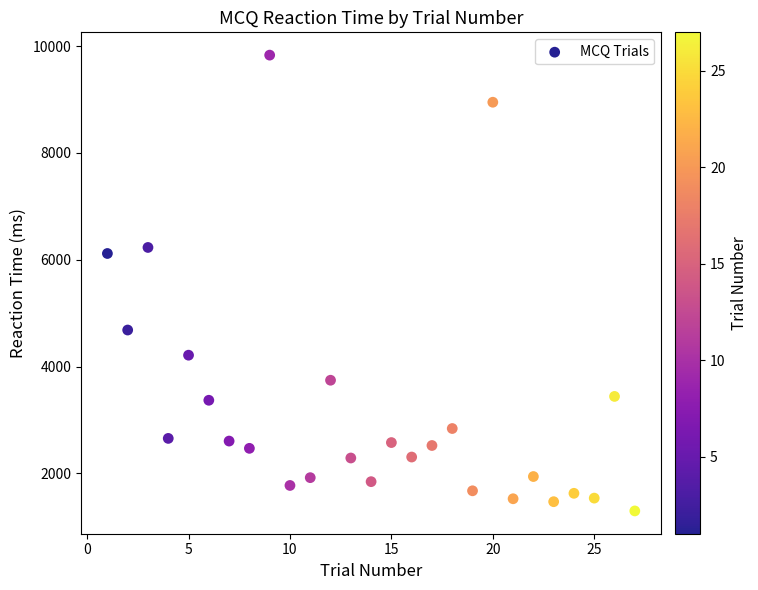

What is the range of Y values (max minus min)?

8534